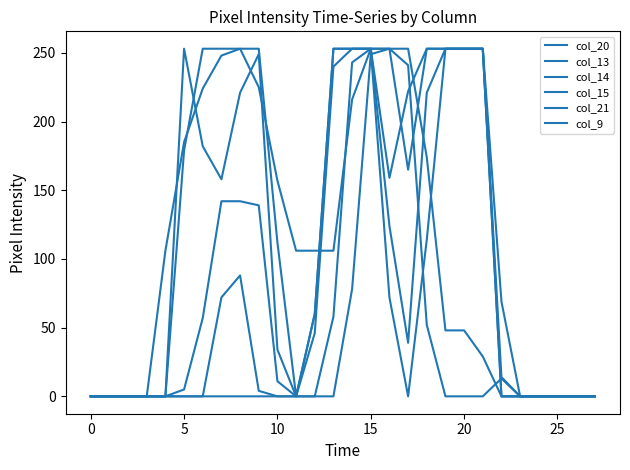

How many series are shown in this chart?

6